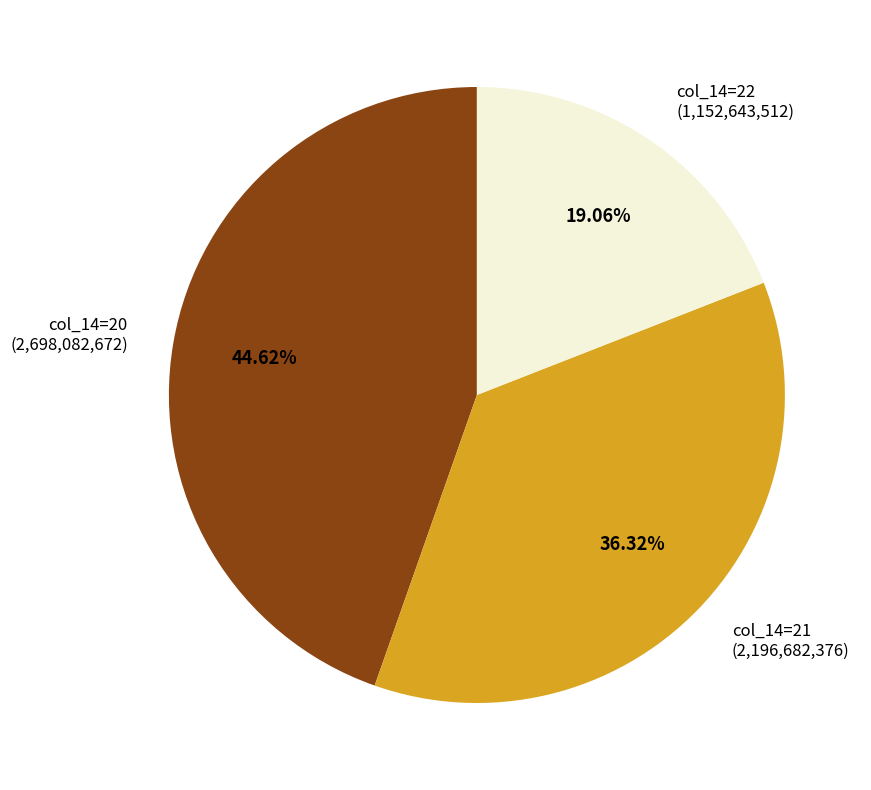

Which slice is the smallest?

col_14=22